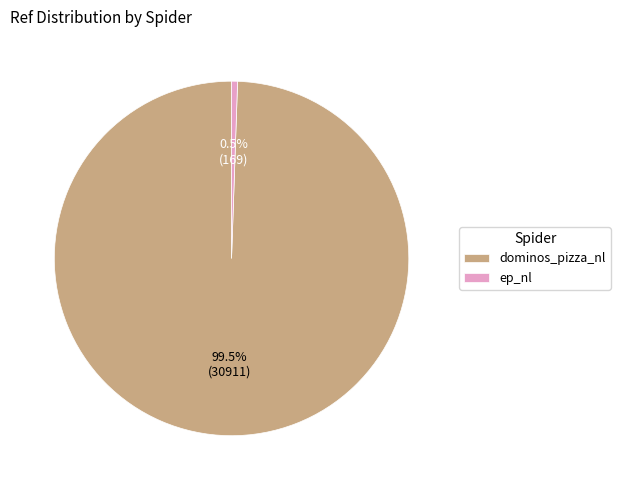

How many slices are in this pie chart?

2